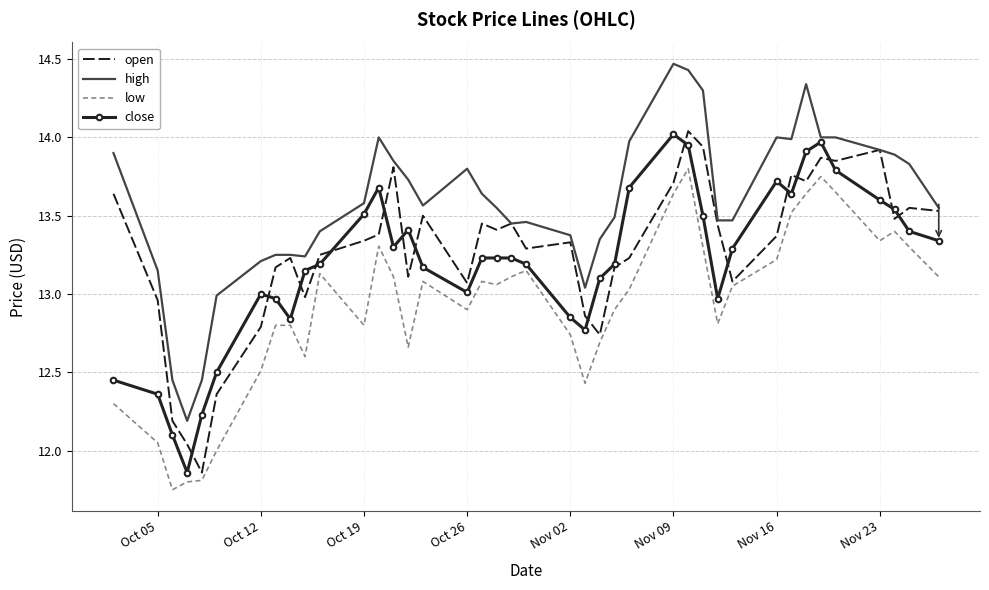

True or false: low and high cross at least once.

False